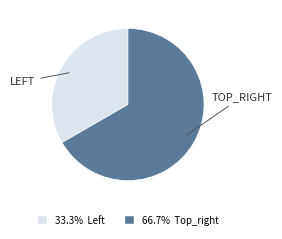

How many segments does this pie chart have?

2